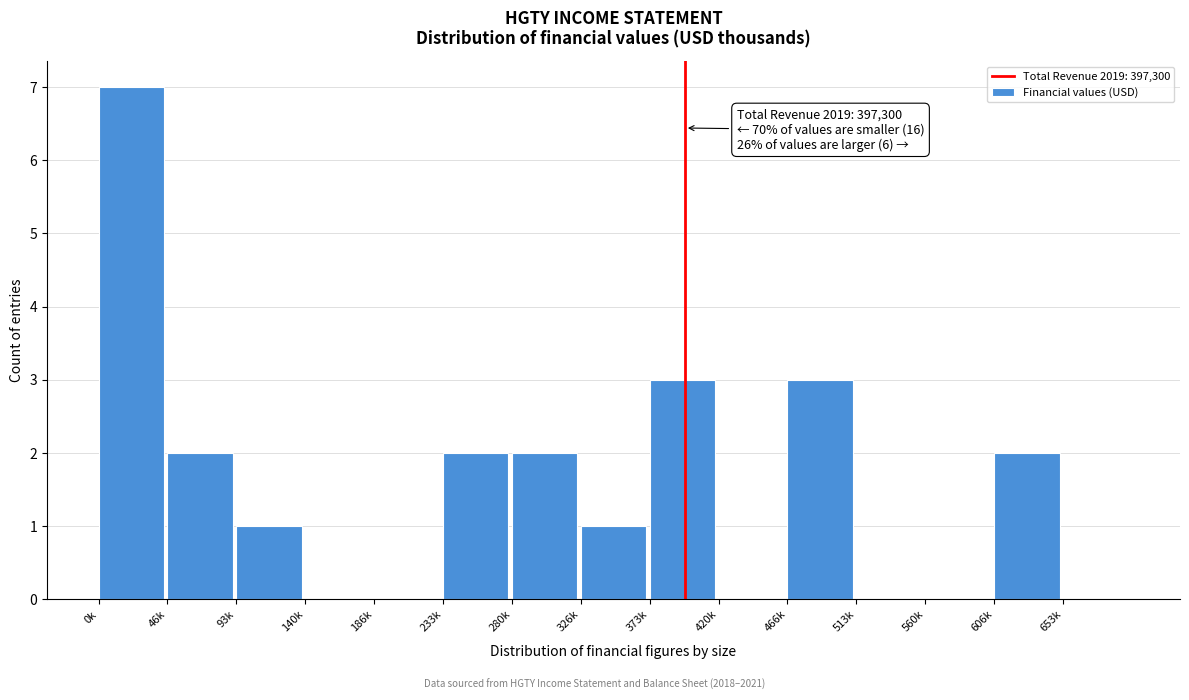

Reading right to left, what are all the values shown in this chart?

653k=0	606k=2	560k=0	513k=0	466k=3	420k=0	373k=3	326k=1	280k=2	233k=2	186k=0	140k=0	93k=1	46k=2	0k=7